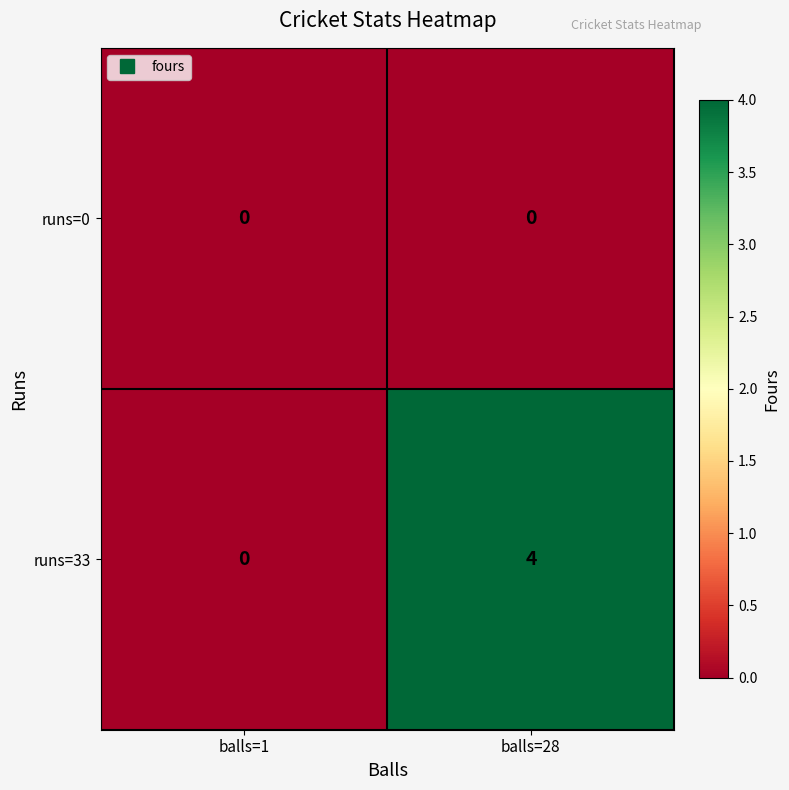

At balls=28, list the series in order from smallest to largest.

runs=0, runs=33